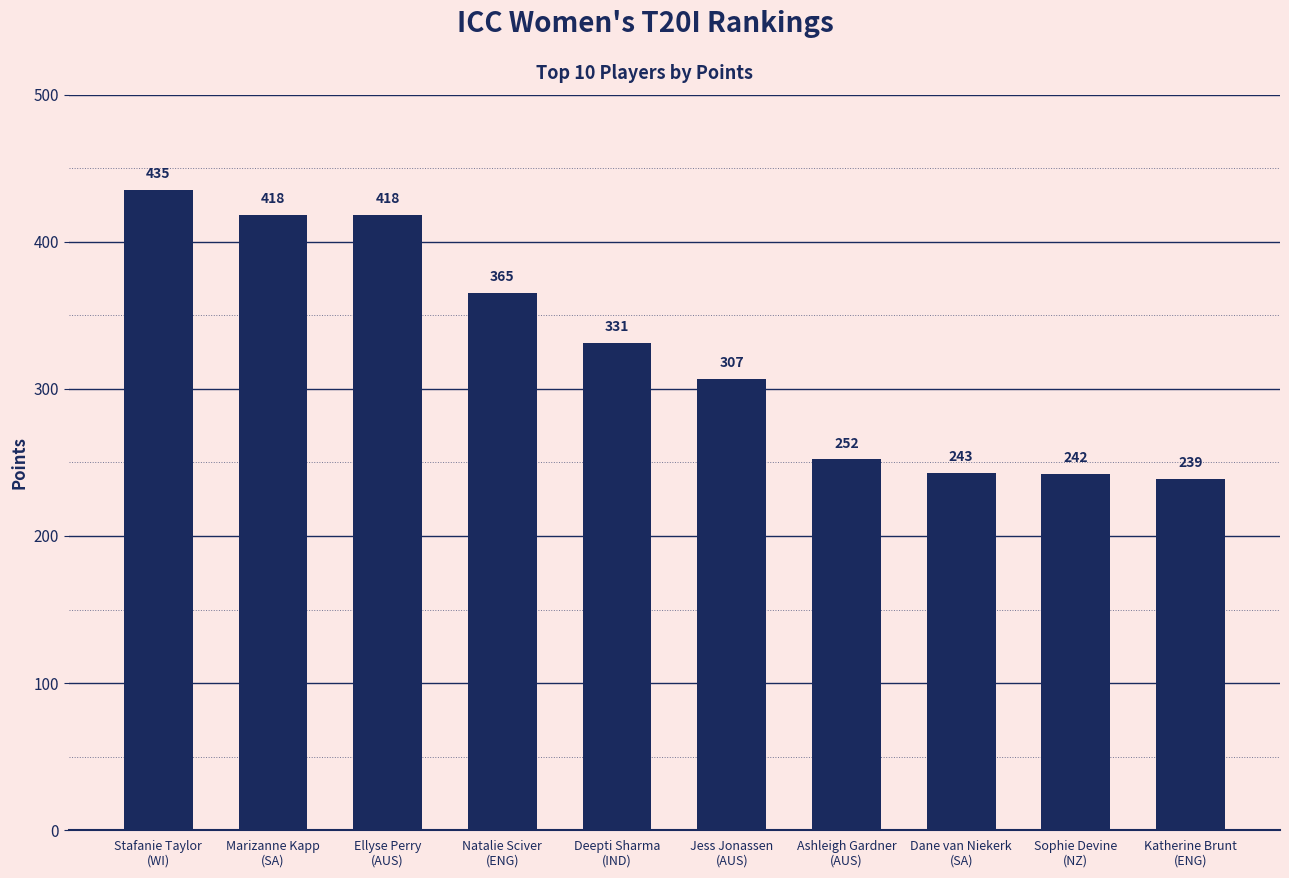

What is the average value?

325